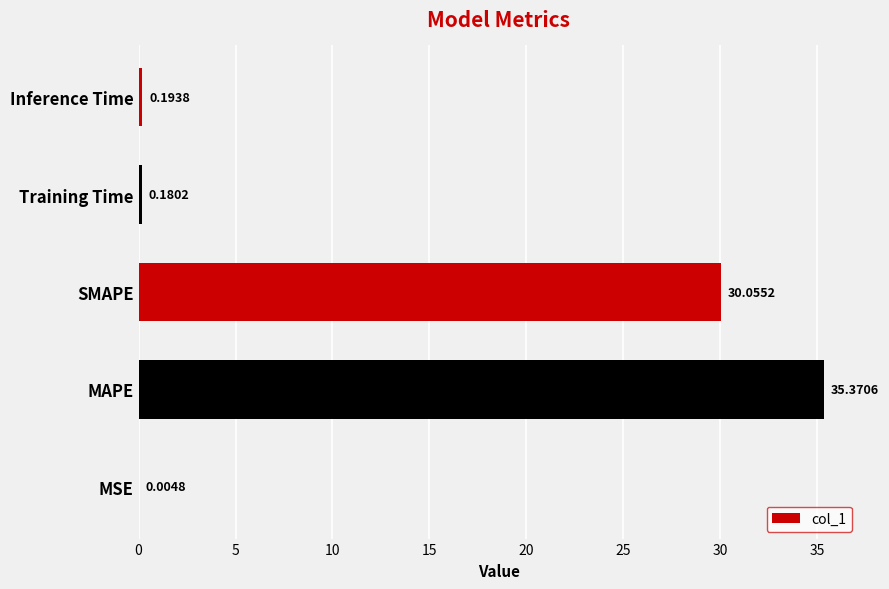

Are the bars horizontal?

Yes